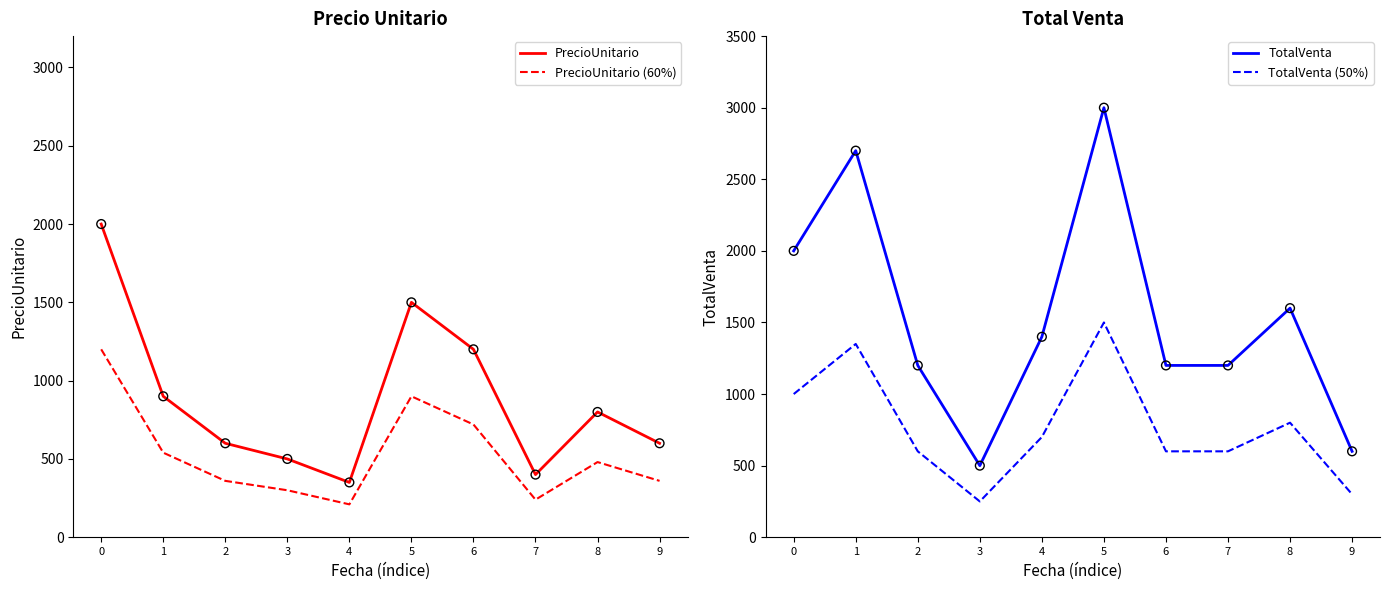

Which series has the largest Y range (max minus min)?

TotalVenta